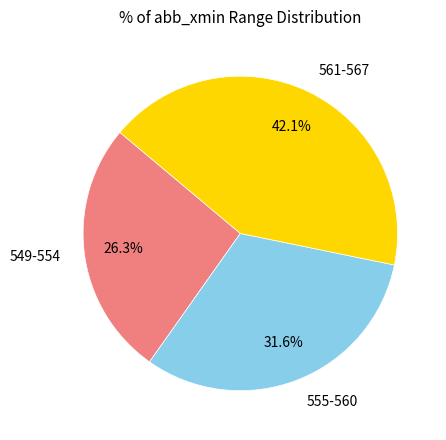

Is there a majority slice in this chart?

No